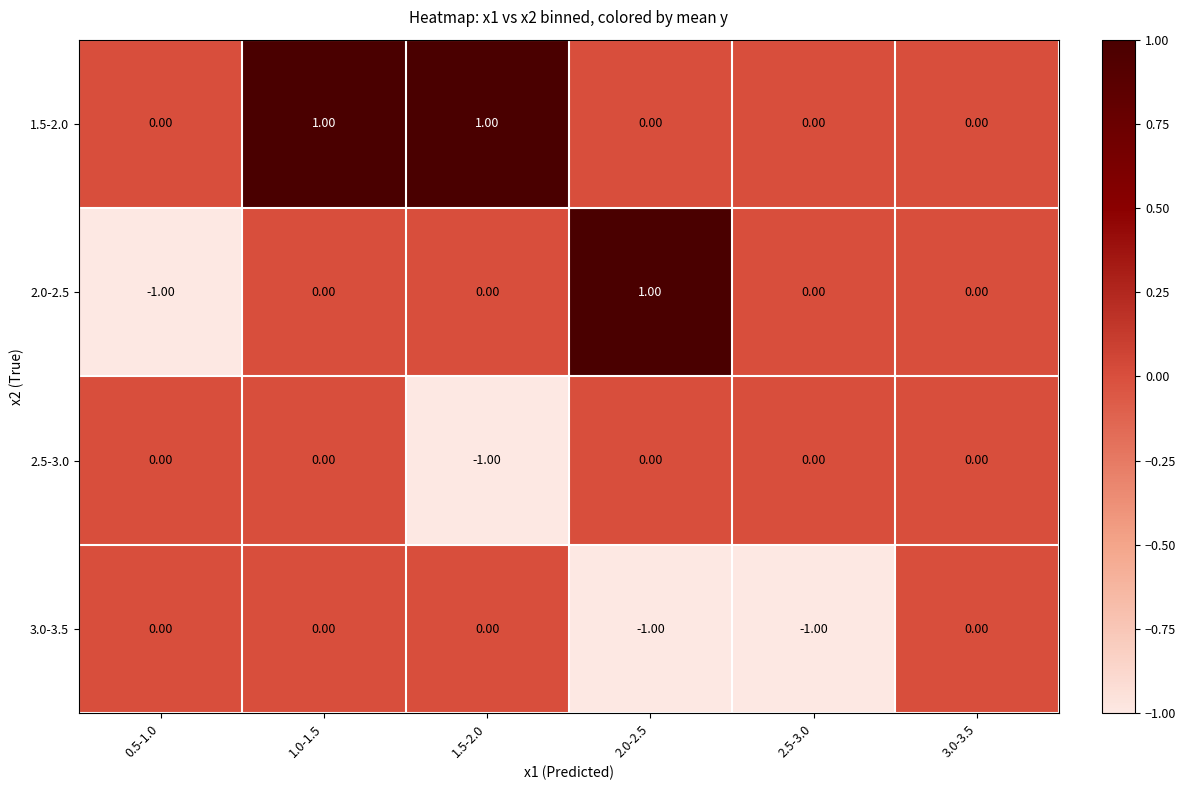

What is the spread (max minus min) of values at 2.0-2.5?

2